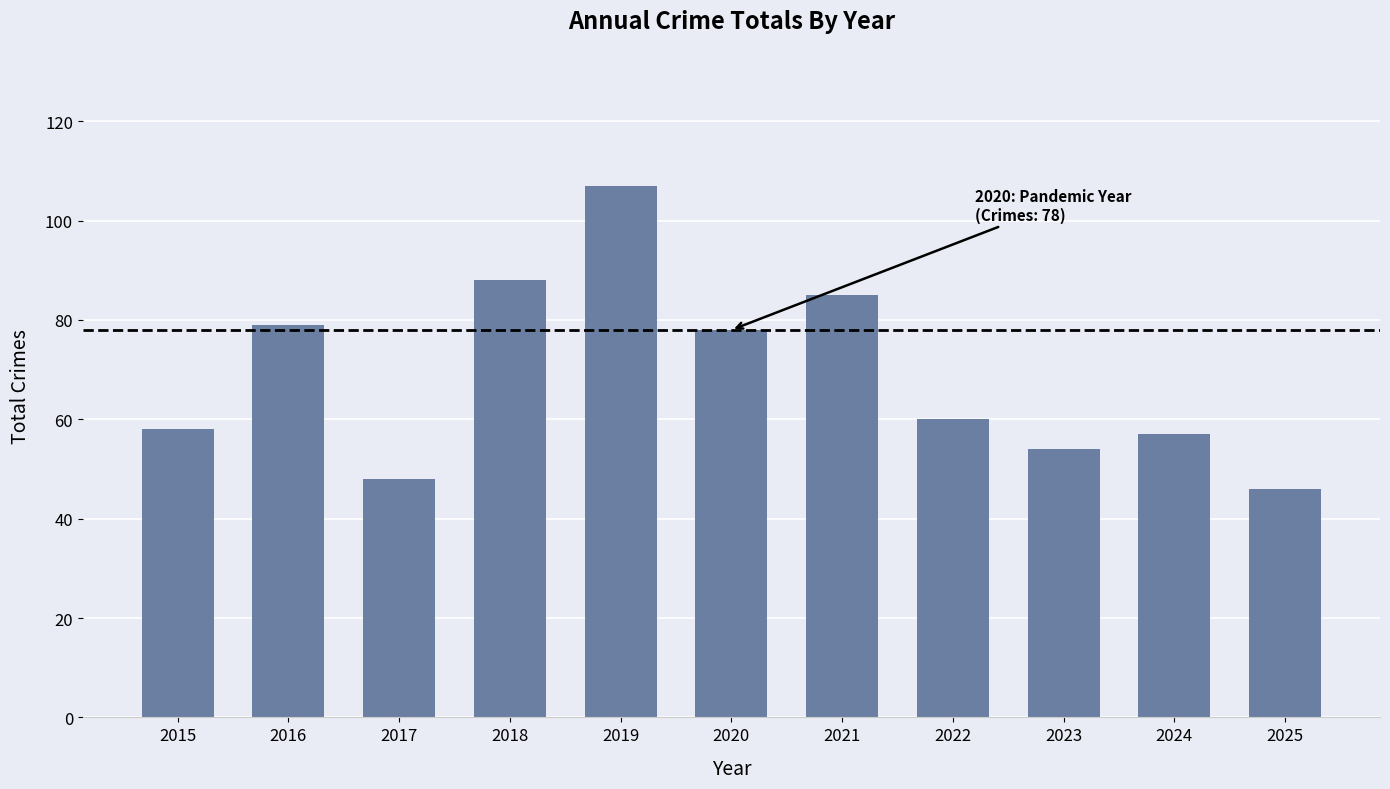

Read the value at 2019, to the nearest 5.

105